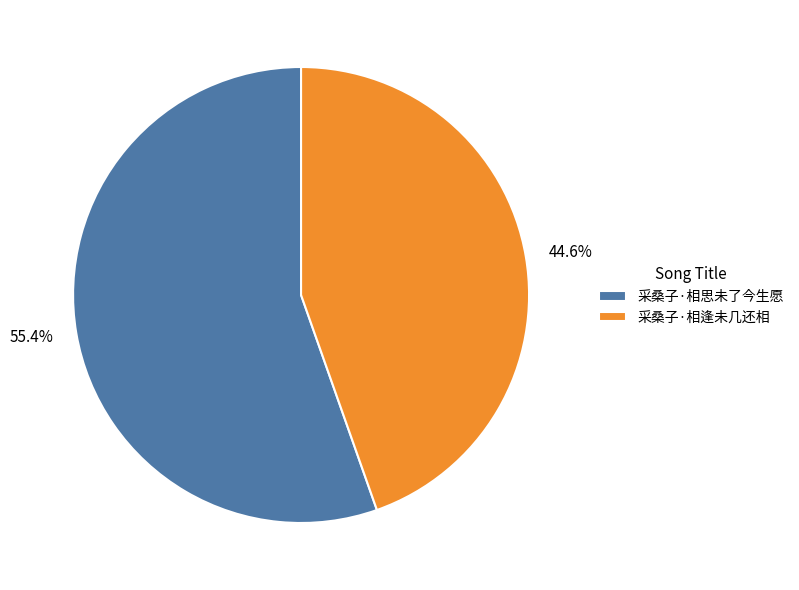

Is 采桑子·相逢未几还相 the majority of the pie?

No